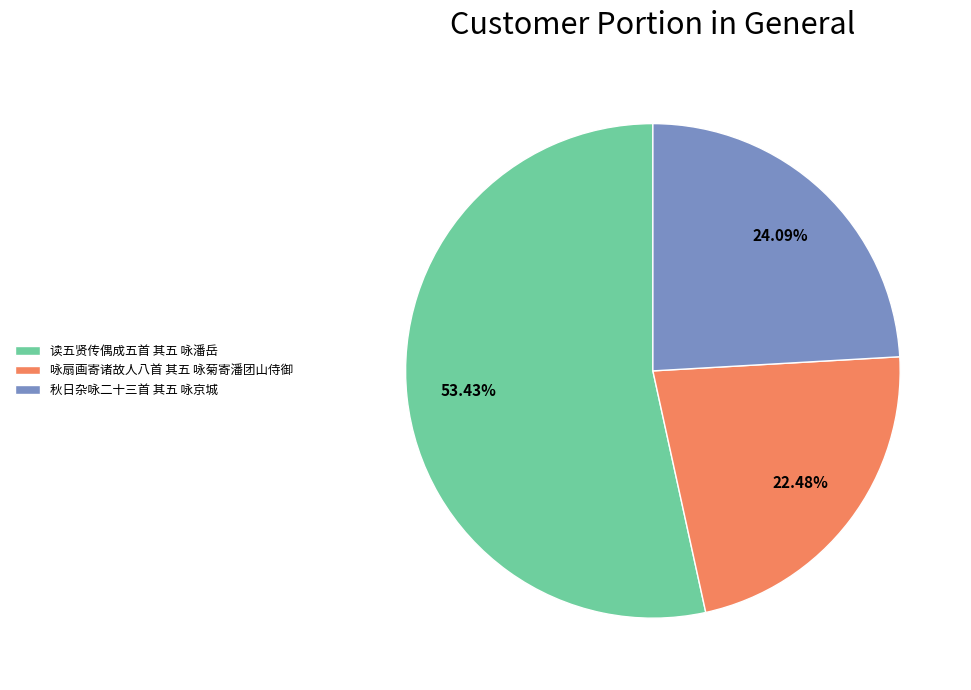

Which slice represents more than half of the pie?

读五贤传偶成五首 其五 咏潘岳